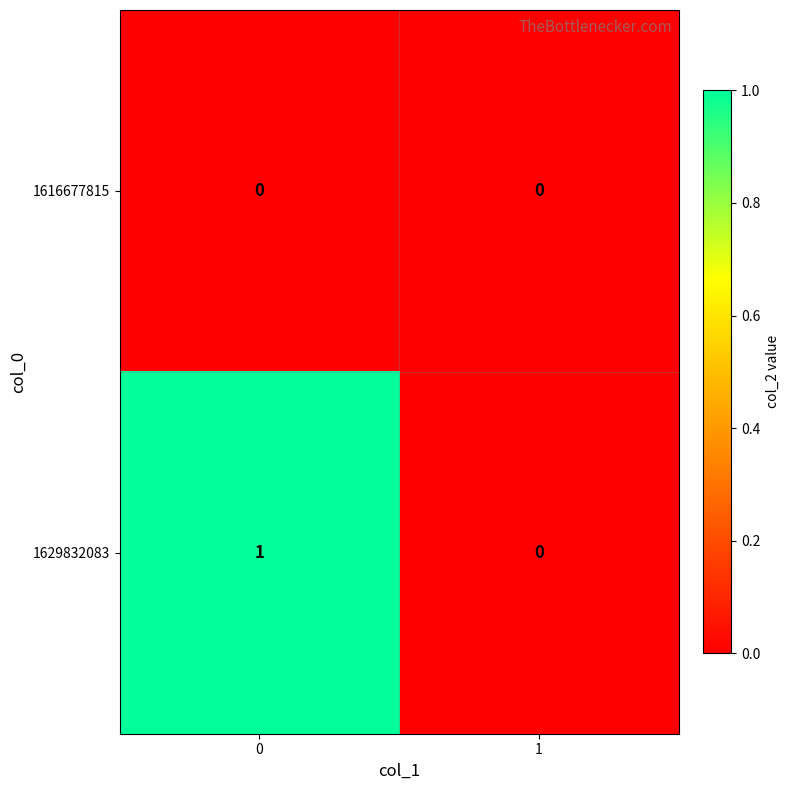

Reading left to right, transcribe all the data shown in this chart.

1616677815: 0	0
1629832083: 1	0